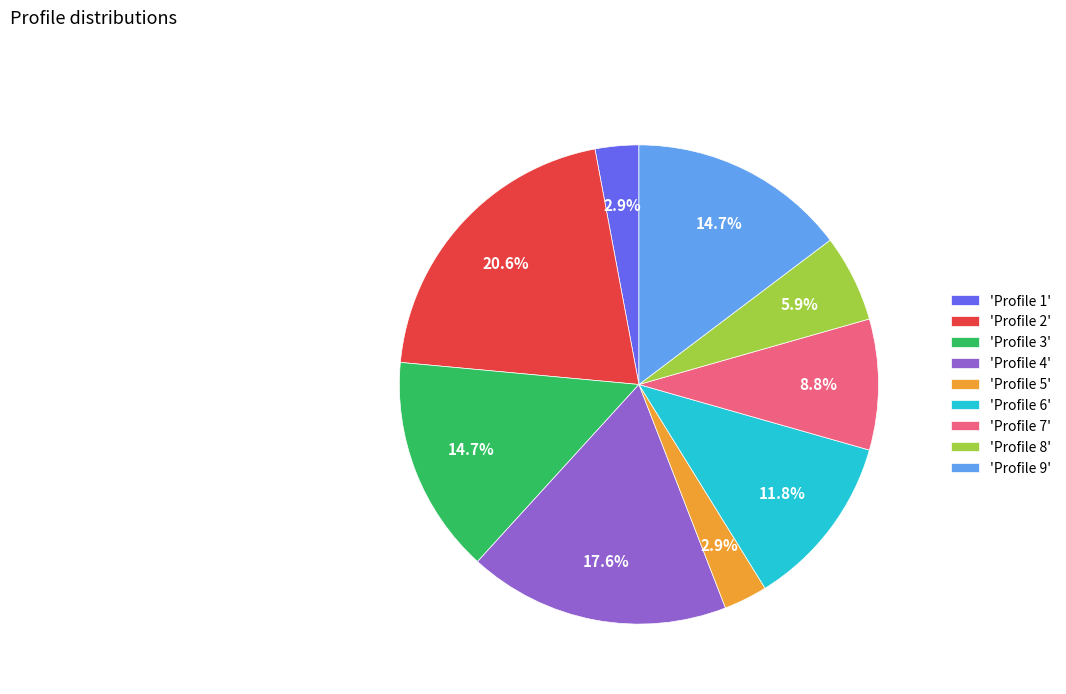

How much of the chart is everything except 'Profile 4'?

82.4%